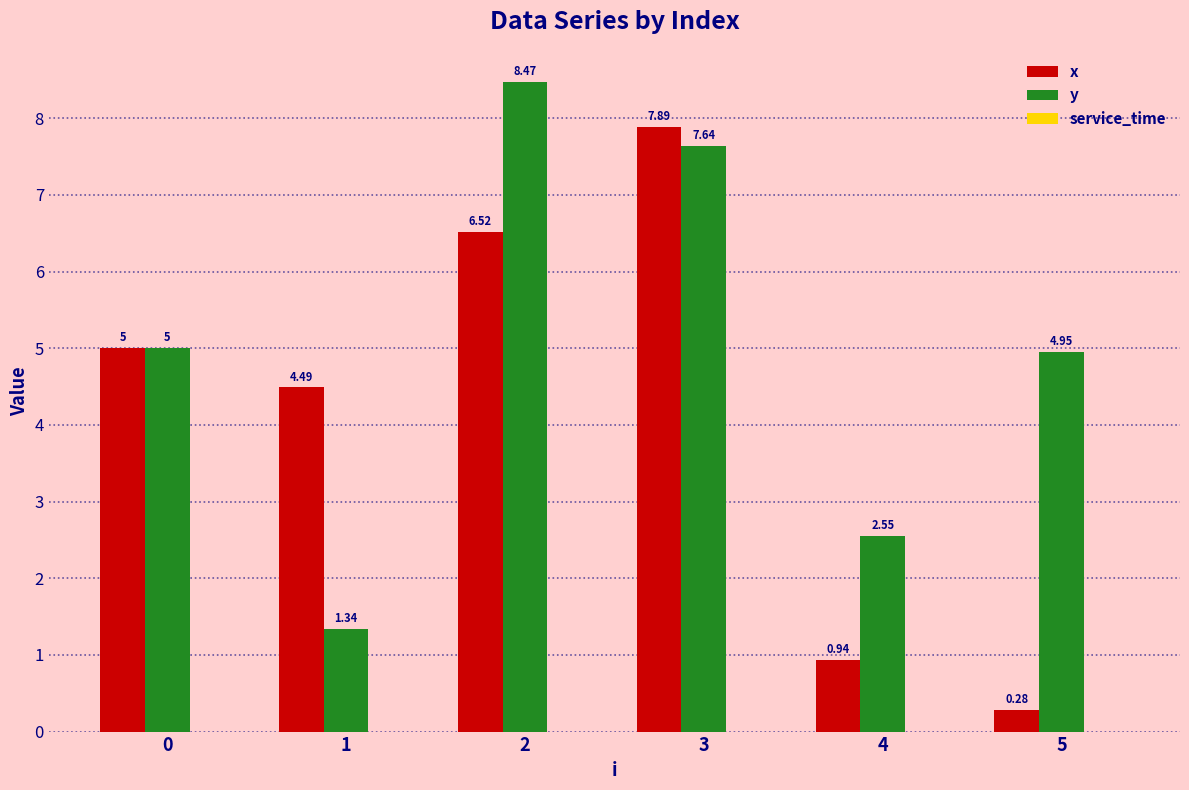

How many series are shown in this chart?

2